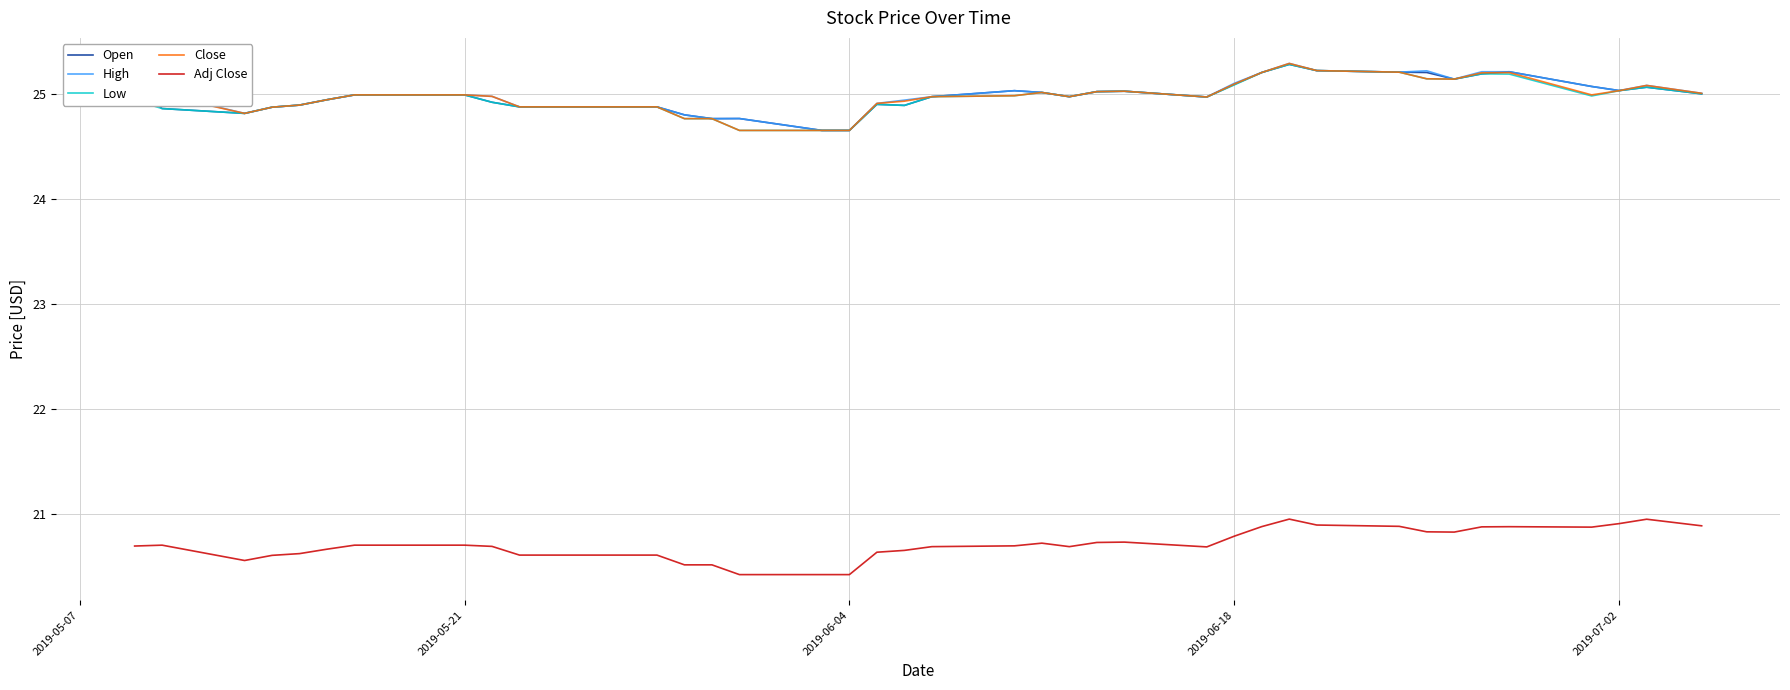

What is the sum of all Close values?

999.1